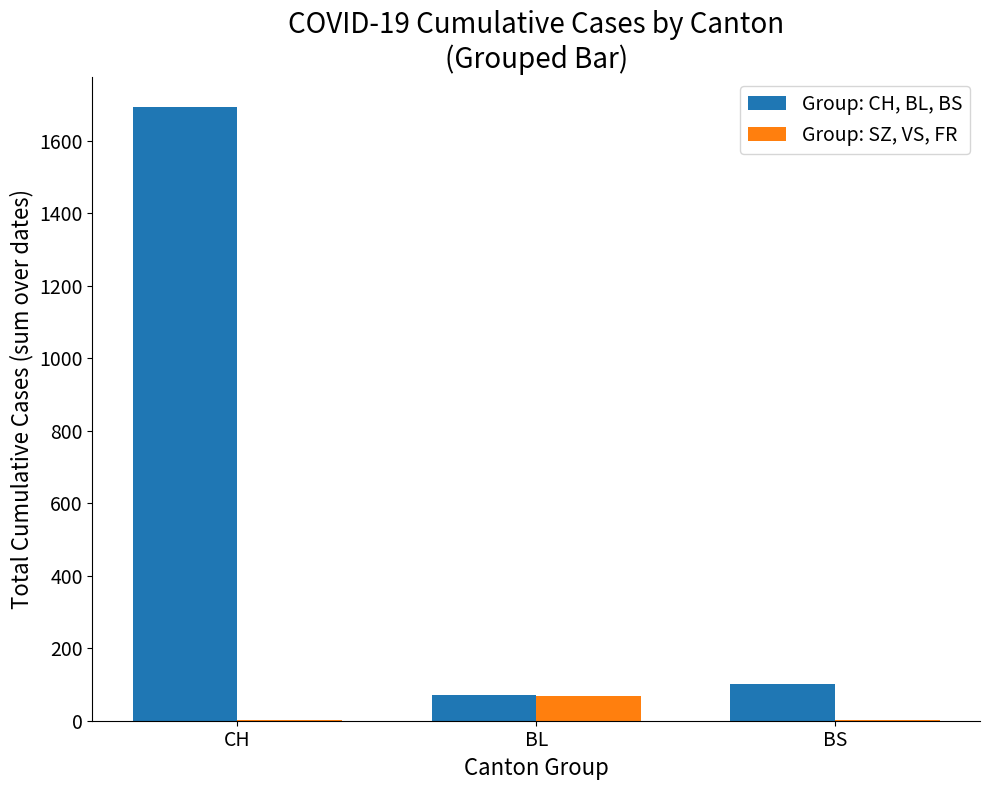

How many distinct data groups are displayed?

2